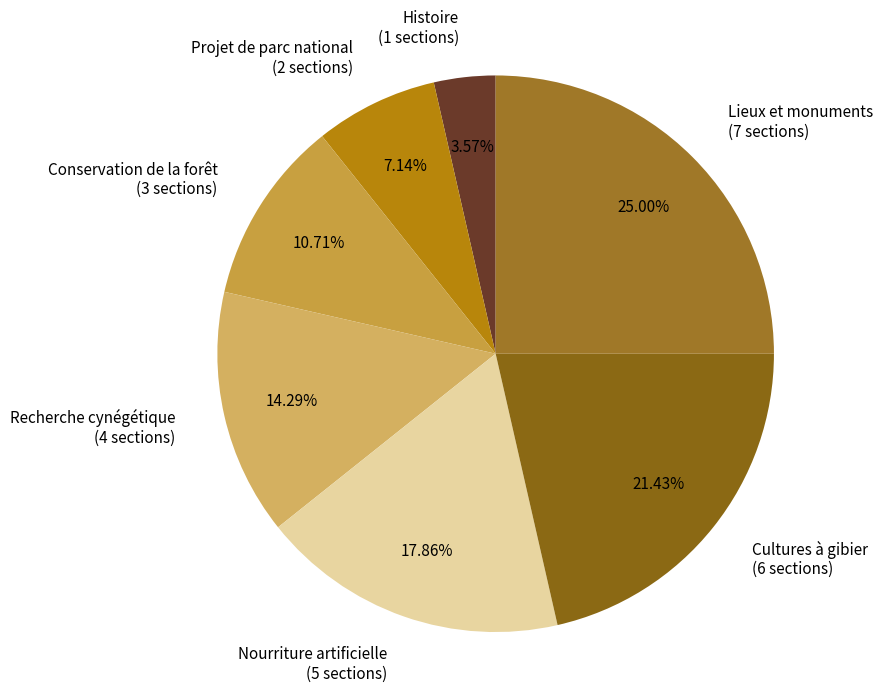

Which slice is the smallest?

Histoire